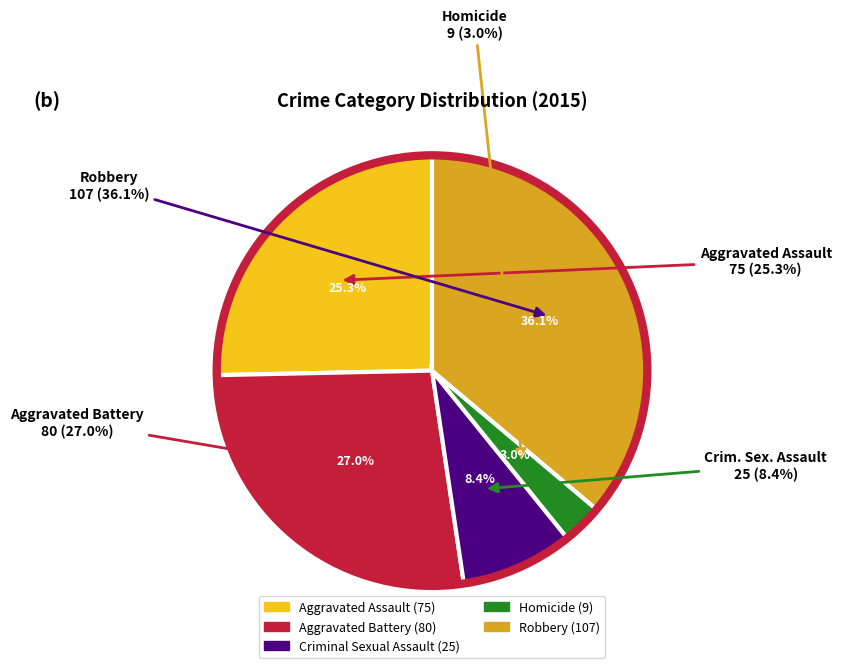

Which category has the biggest portion of the pie?

Robbery